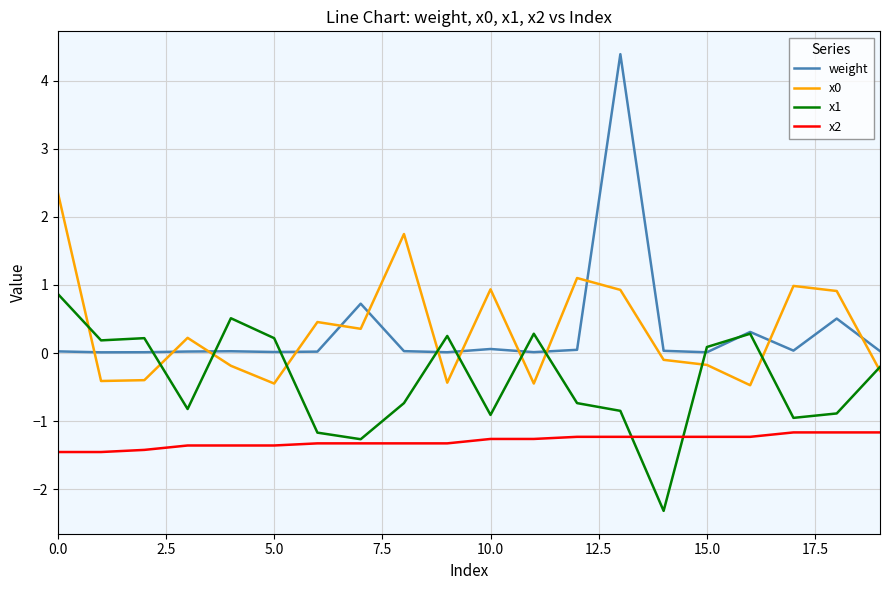

Which series has the largest range (max minus min)?

weight